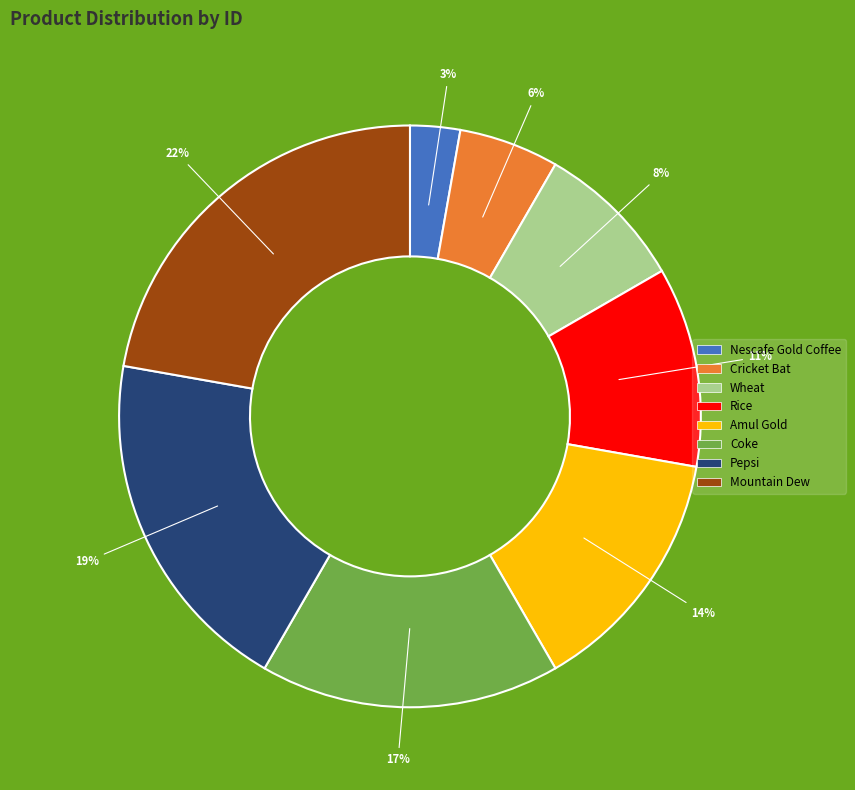

Between Wheat and Coke, which is larger?

Coke